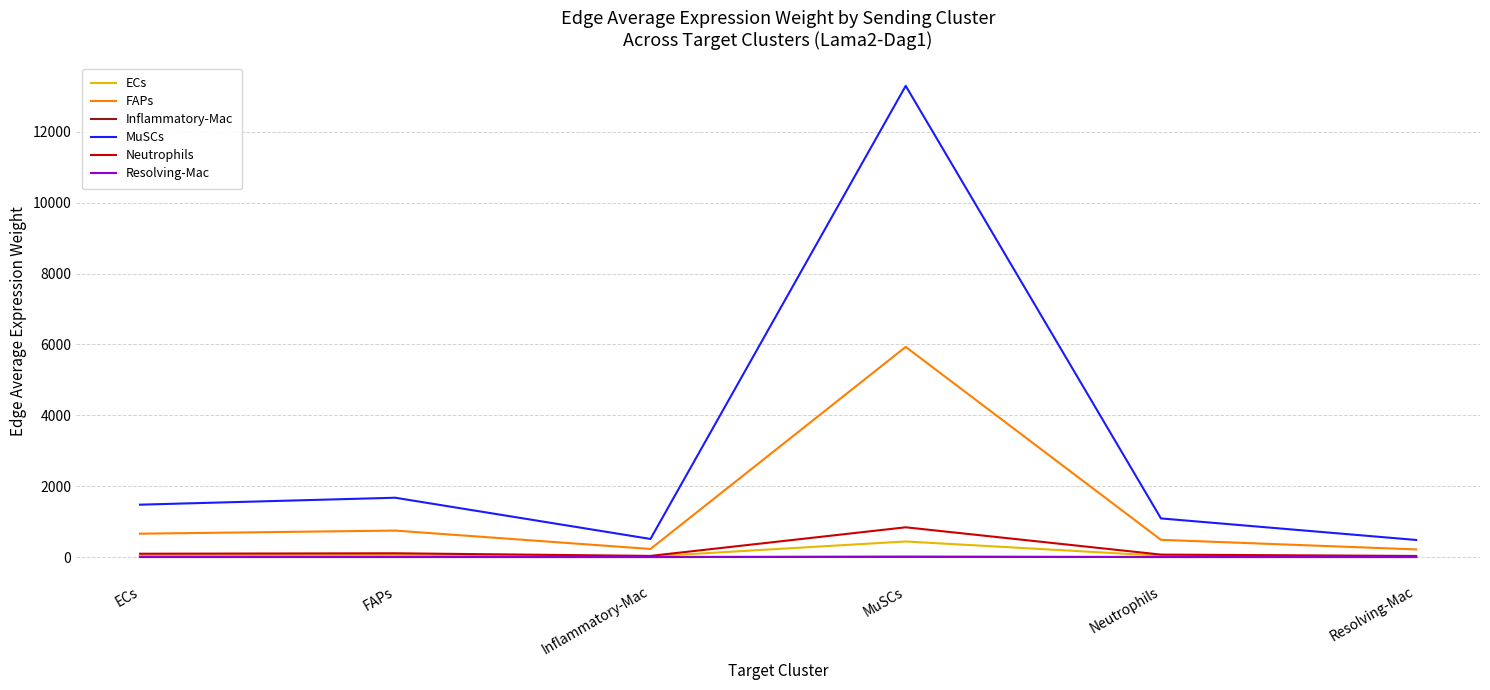

Which series changed the most between Inflammatory-Mac and MuSCs?

MuSCs